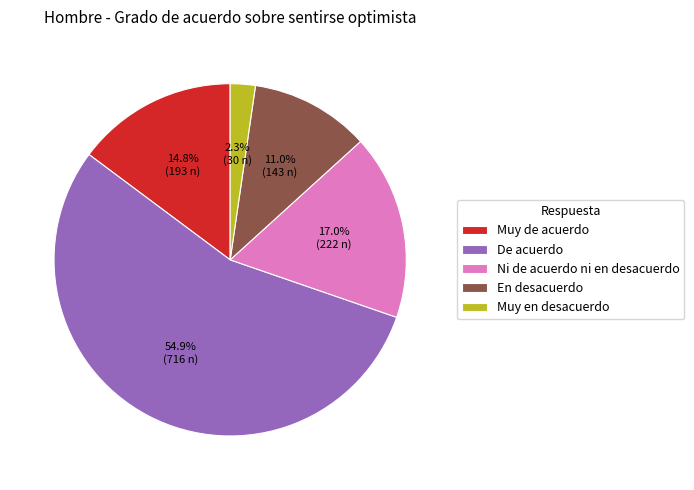

Does any single category account for the majority?

Yes